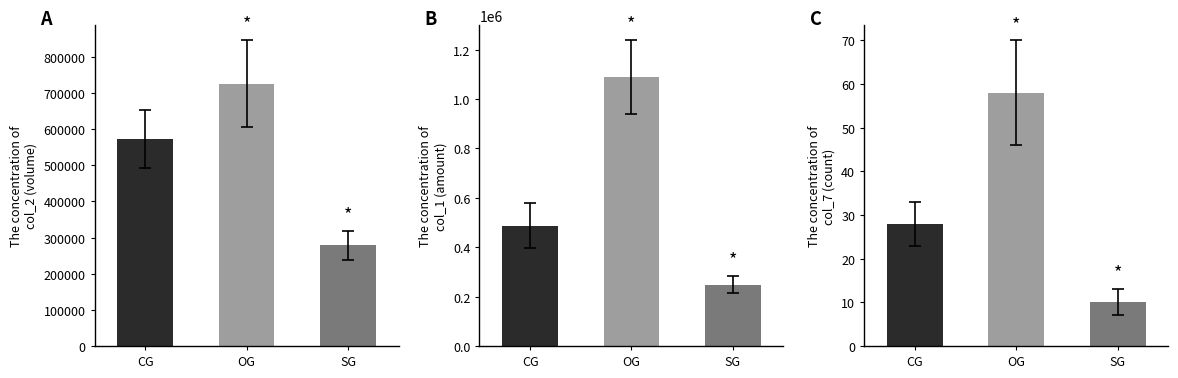

Rank the series by their maximum value, from highest to lowest.

col_1, col_2, col_7